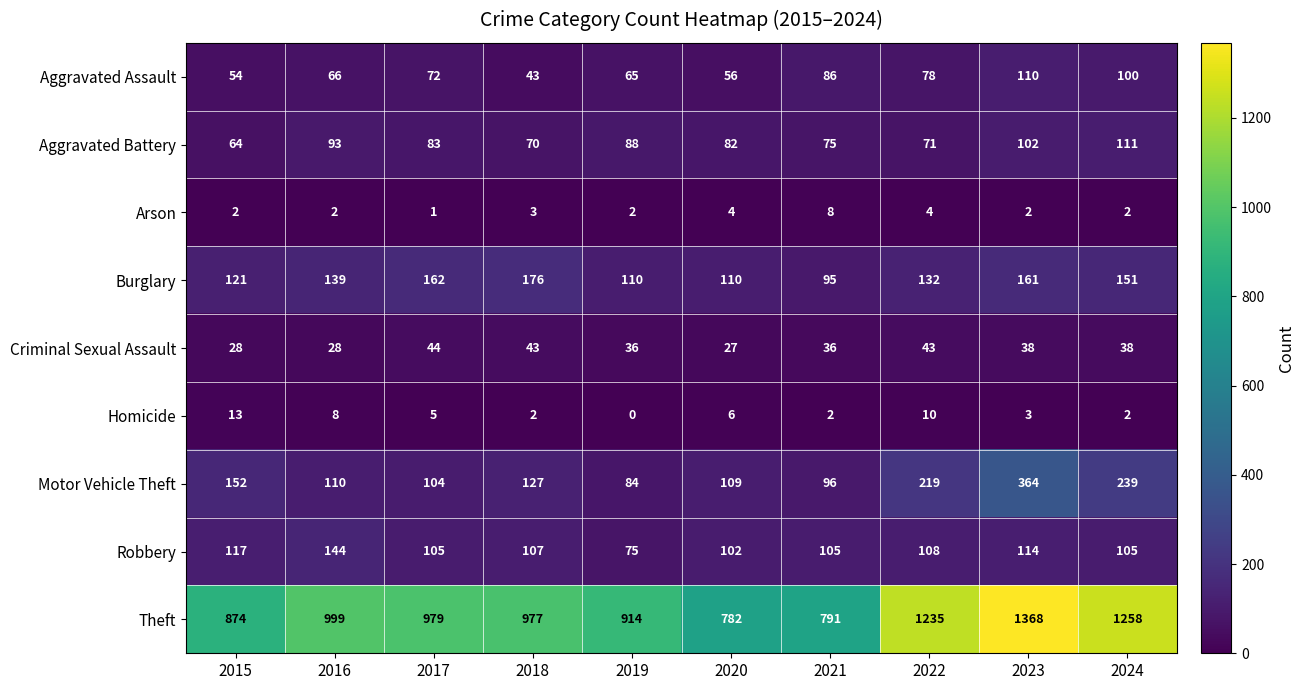

True or false: Arson has a value of 1 at 2015.

False